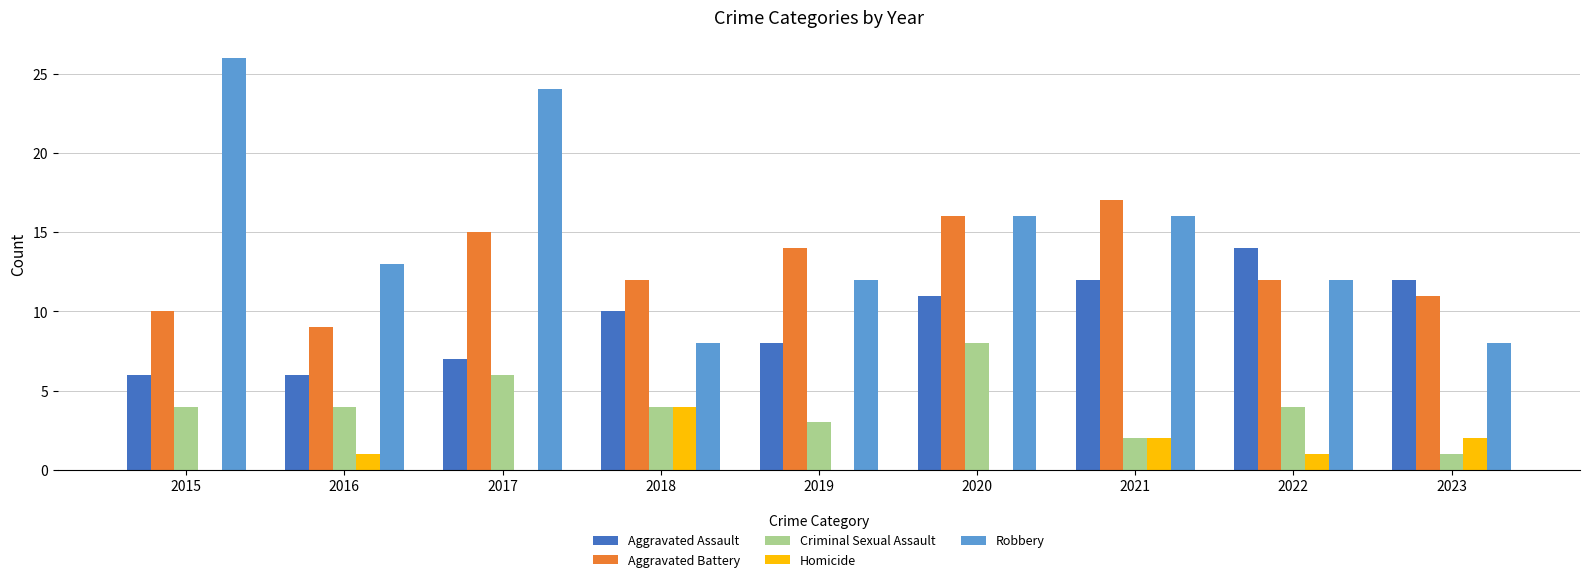

How many categories are shown in the chart?

9